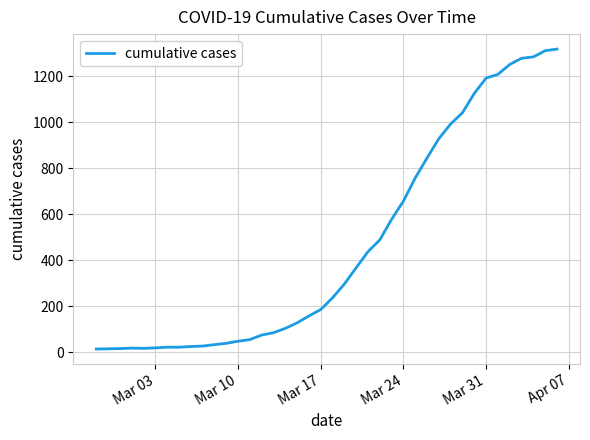

What is the difference between the maximum and minimum values?

1306